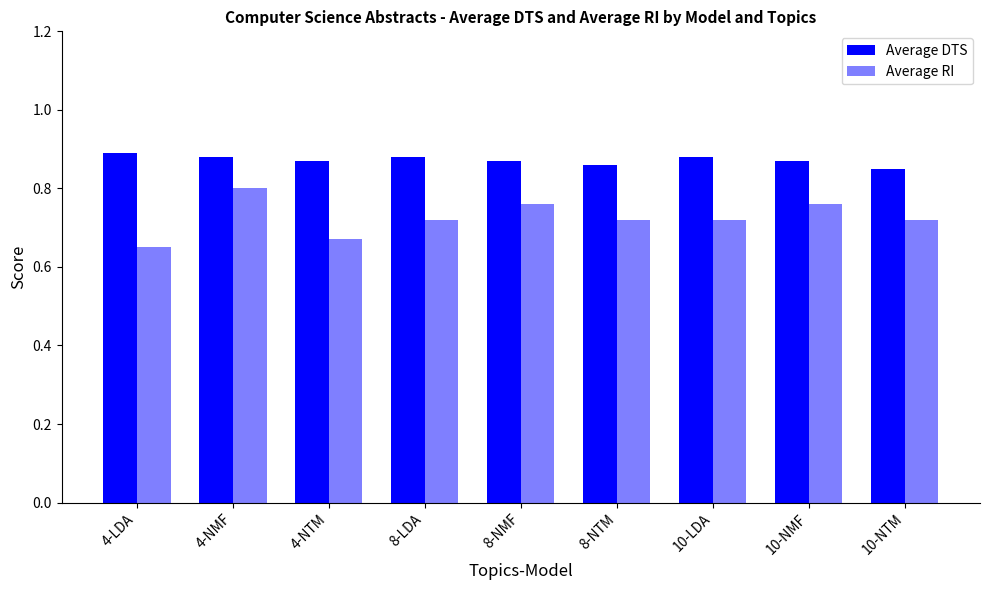

What is the total value across all series at 10-NTM?

1.6